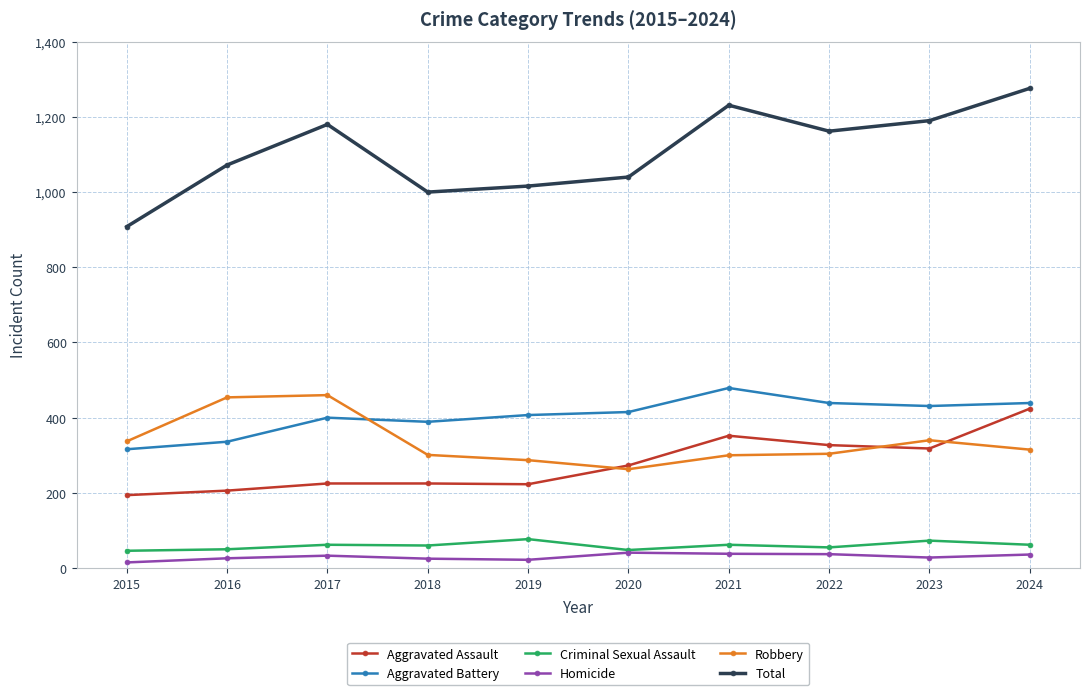

Which series has the largest total across all categories?

Total